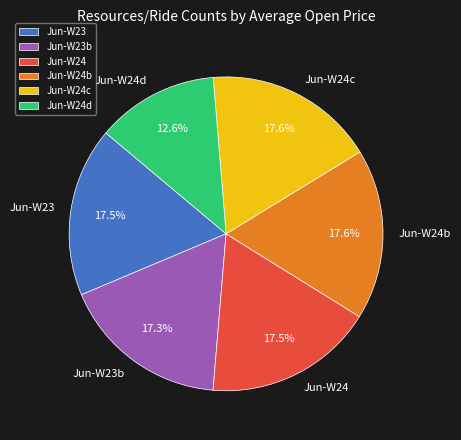

What portion of the pie excludes Jun-W24d?

87.4%